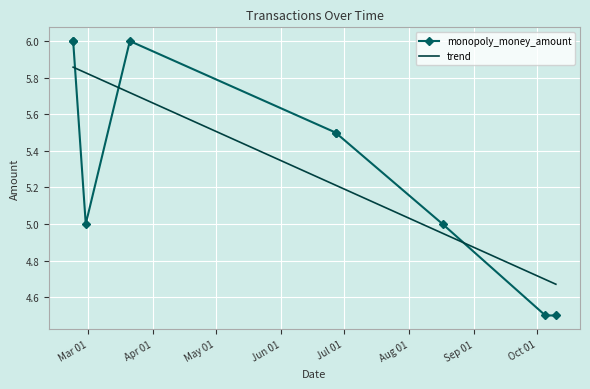

At which category does the data reach its first local peak?

2025-03-21